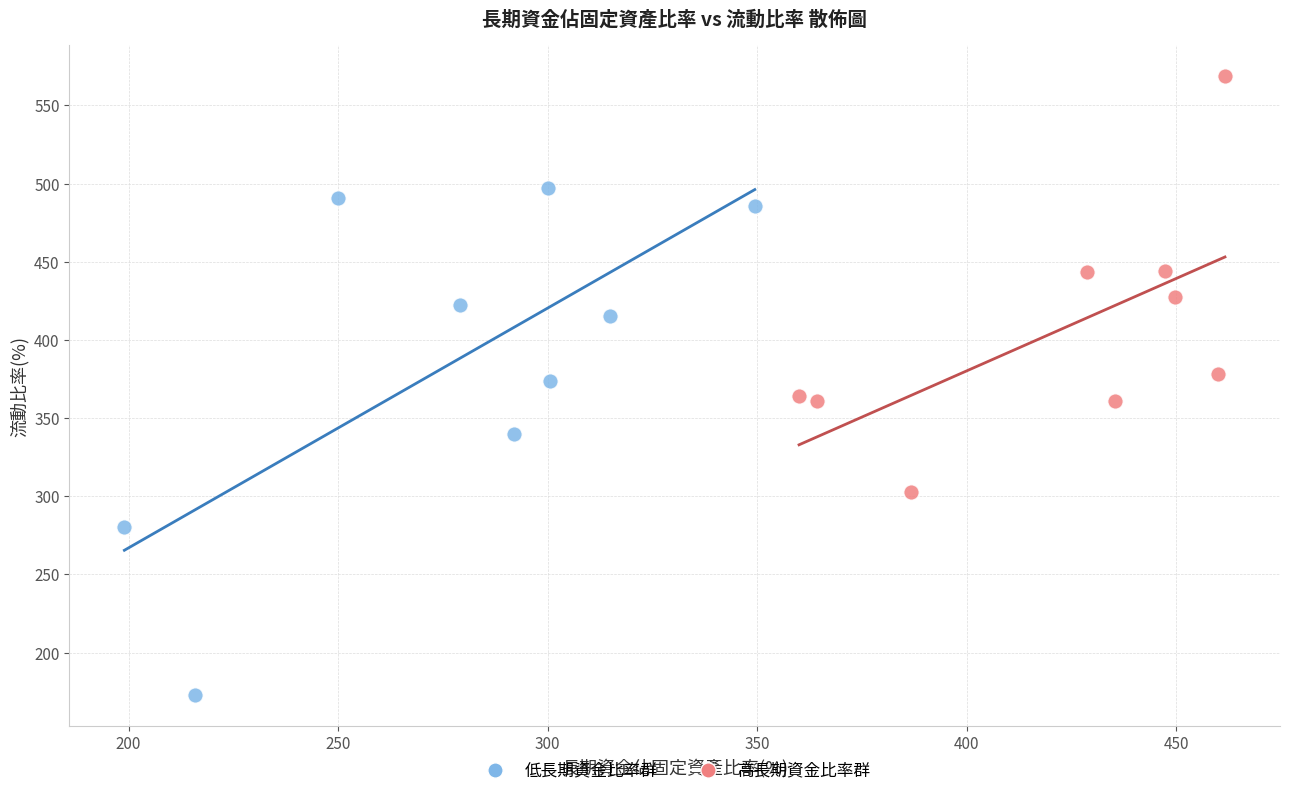

Which series reaches the maximum Y coordinate?

高長期資金比率群